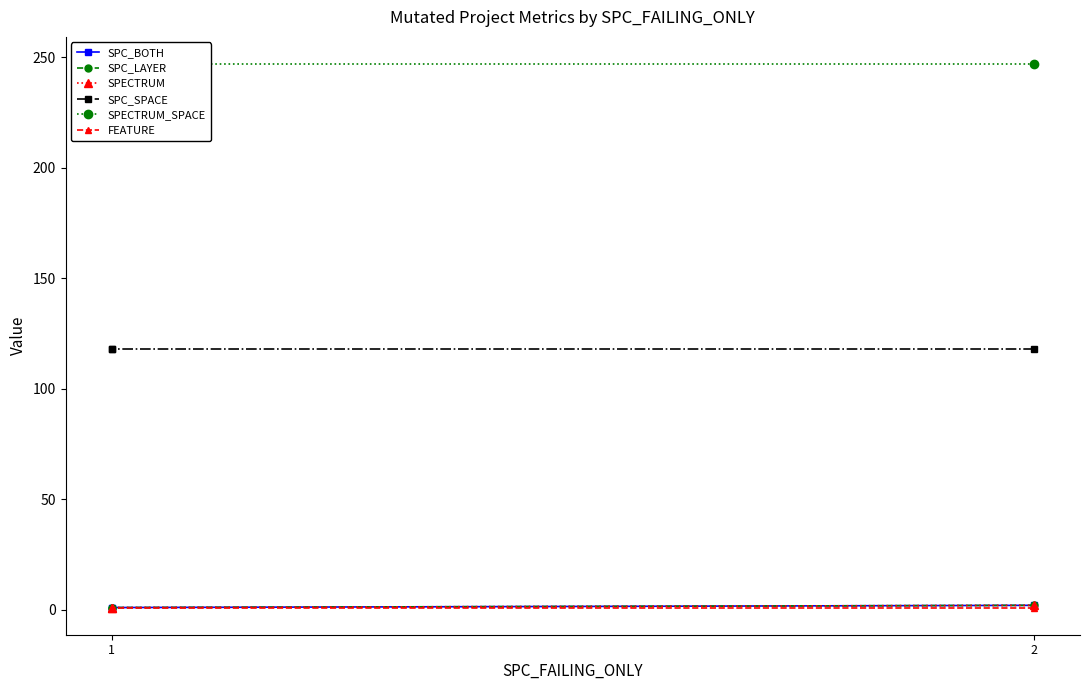

What is the sum of the SPC_BOTH values at 1 and 2?

3